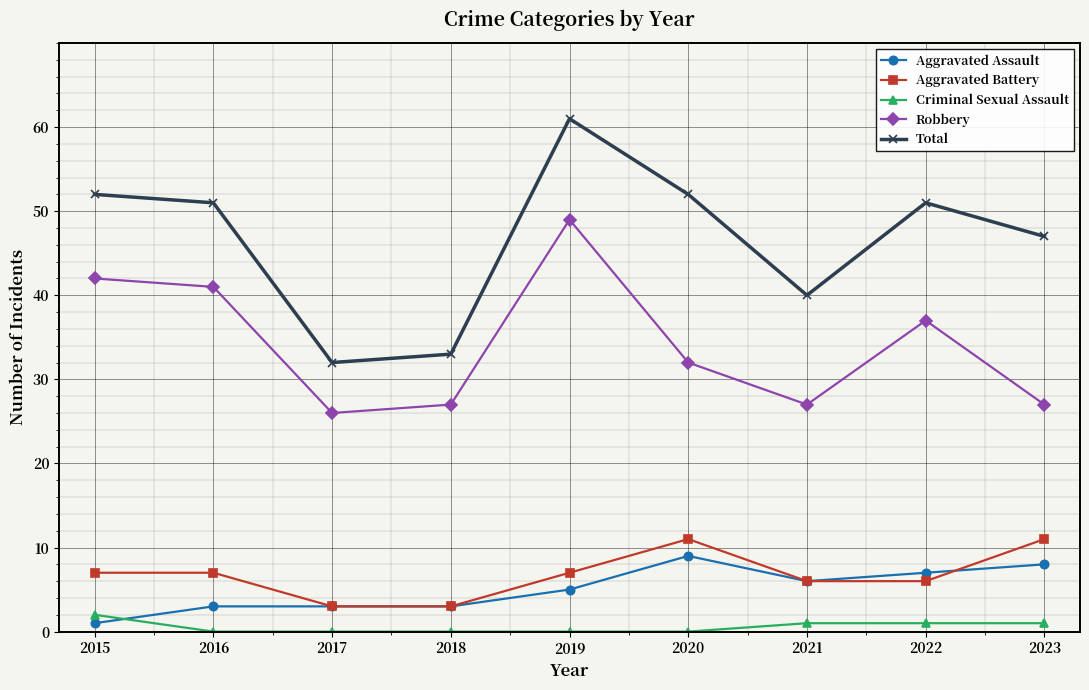

True or false: Total and Robbery intersect in this chart.

False